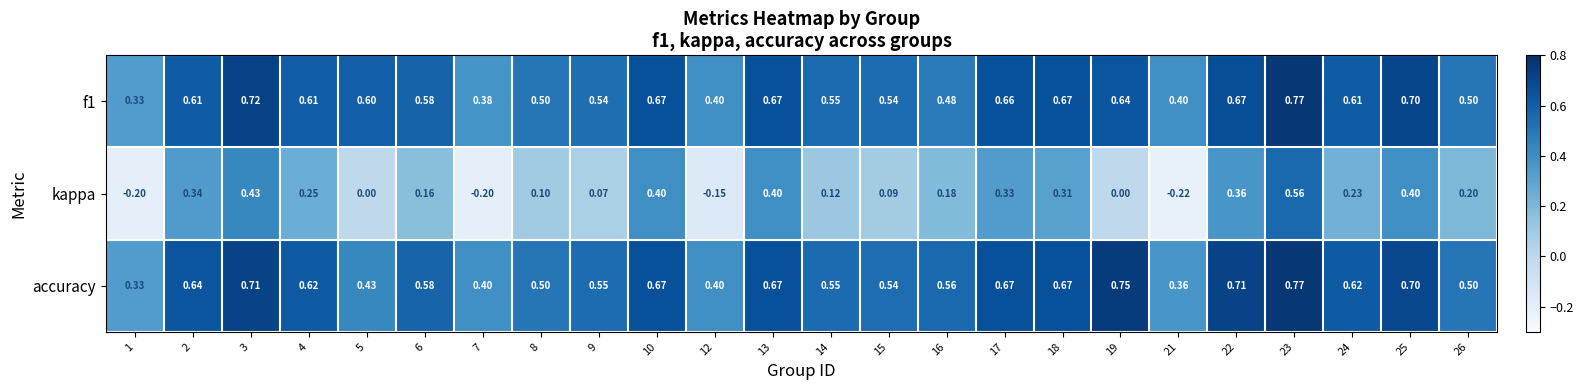

Which series has the largest total across all categories?

accuracy